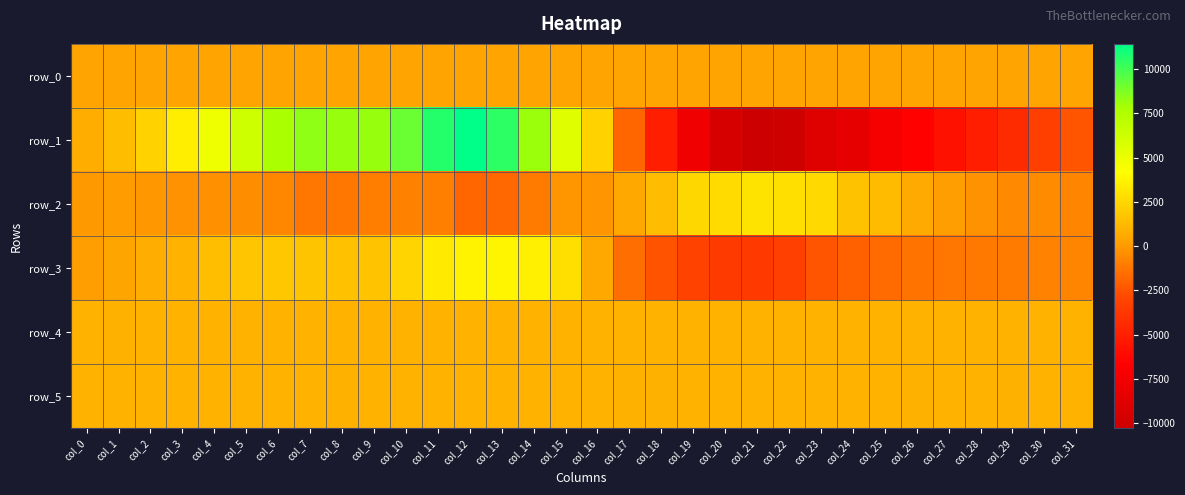

List the labels in order of row_0 value, largest first.

col_31, col_30, col_29, col_28, col_27, col_26, col_25, col_24, col_23, col_22, col_21, col_20, col_19, col_18, col_17, col_16, col_15, col_14, col_13, col_12, col_11, col_10, col_9, col_8, col_7, col_6, col_5, col_4, col_3, col_2, col_1, col_0